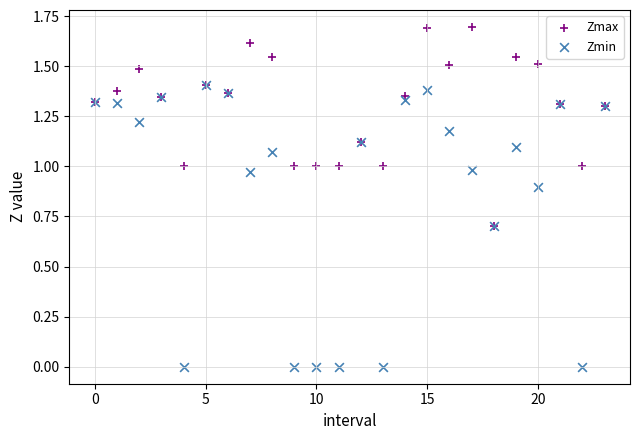

Which series reaches the minimum Y coordinate?

Zmin